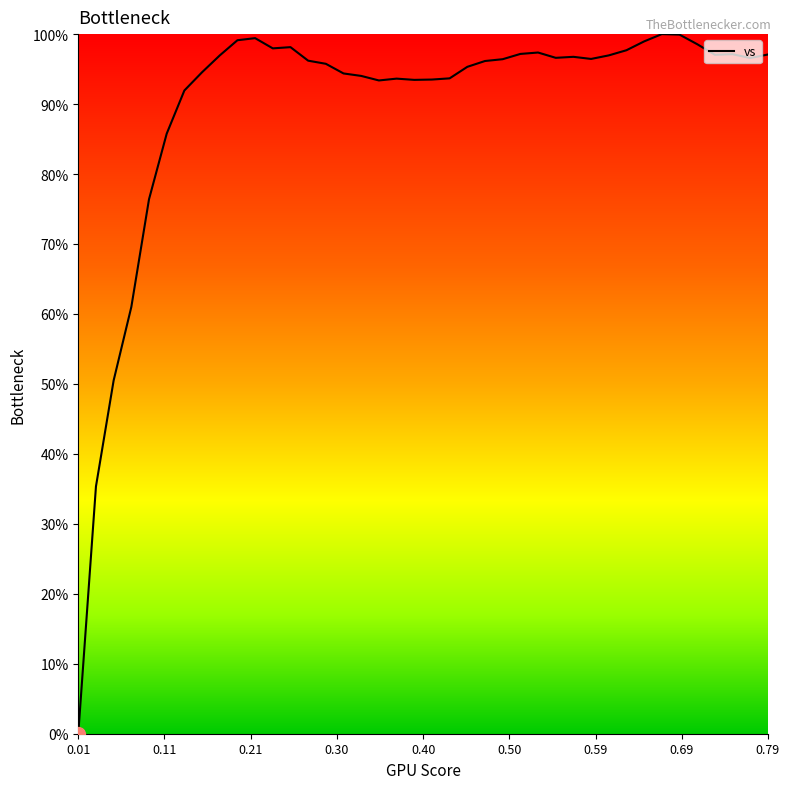

How many positive values are there?

39